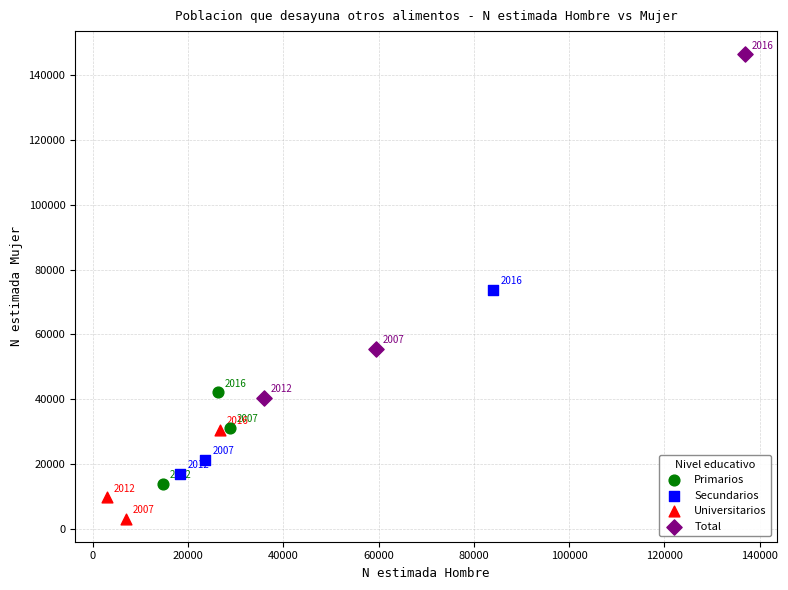

Which series has the largest Y range (max minus min)?

Total